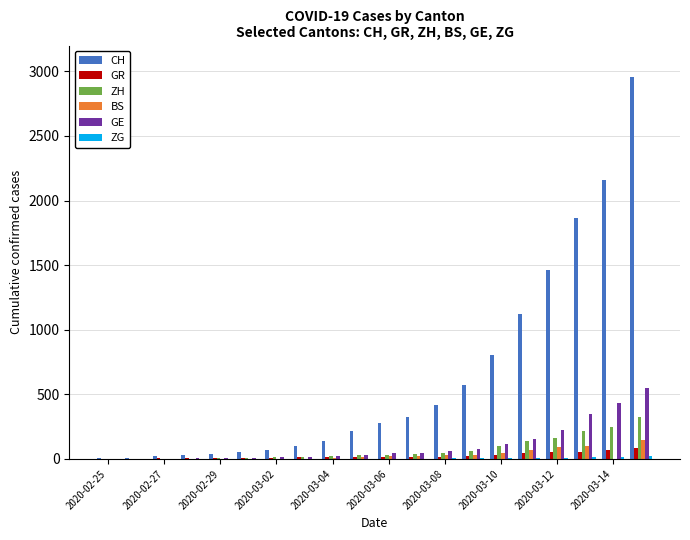

Which series has the largest total across all categories?

CH